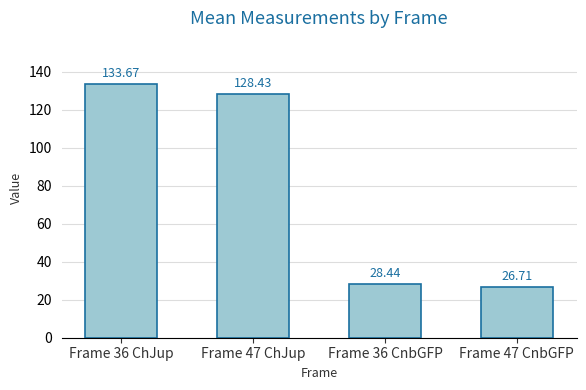

What position from the left is Frame 47 CnbGFP?

4